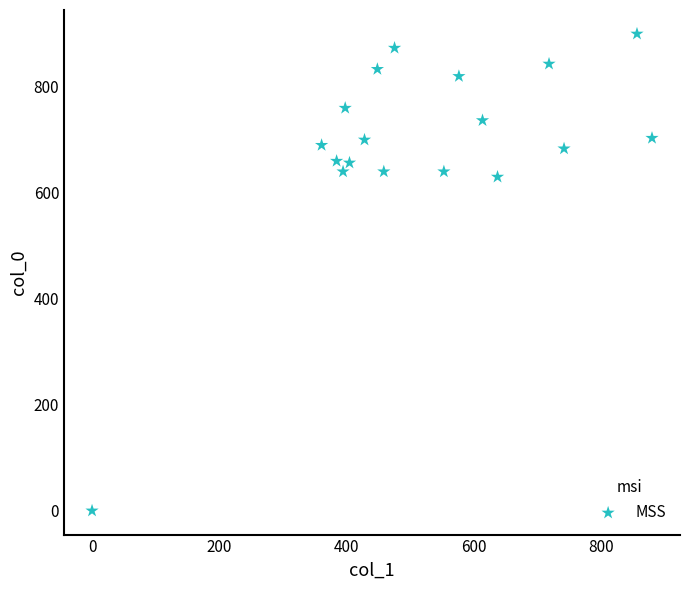

What is the range of X values (max minus min)?

880.9